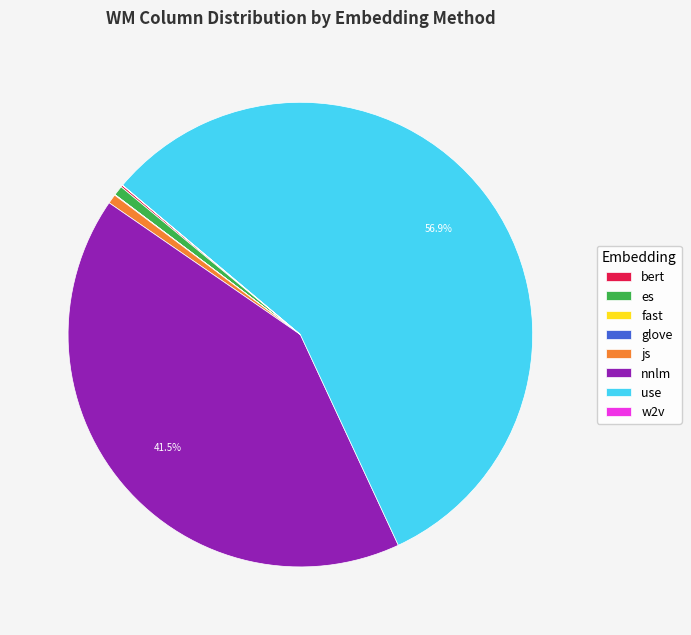

Which slice is the largest?

use